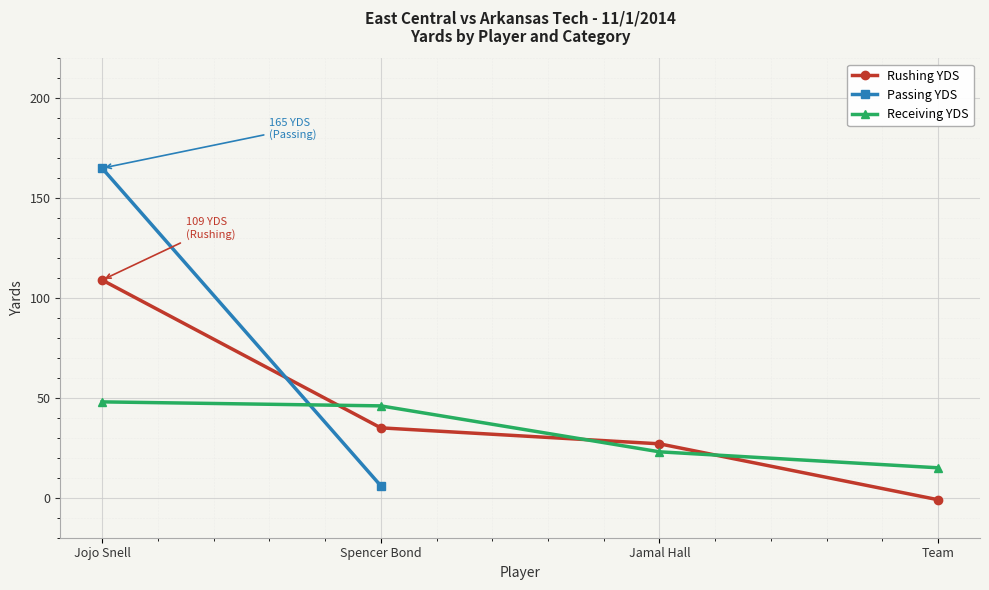

How many times do Receiving YDS and Rushing YDS cross each other?

3